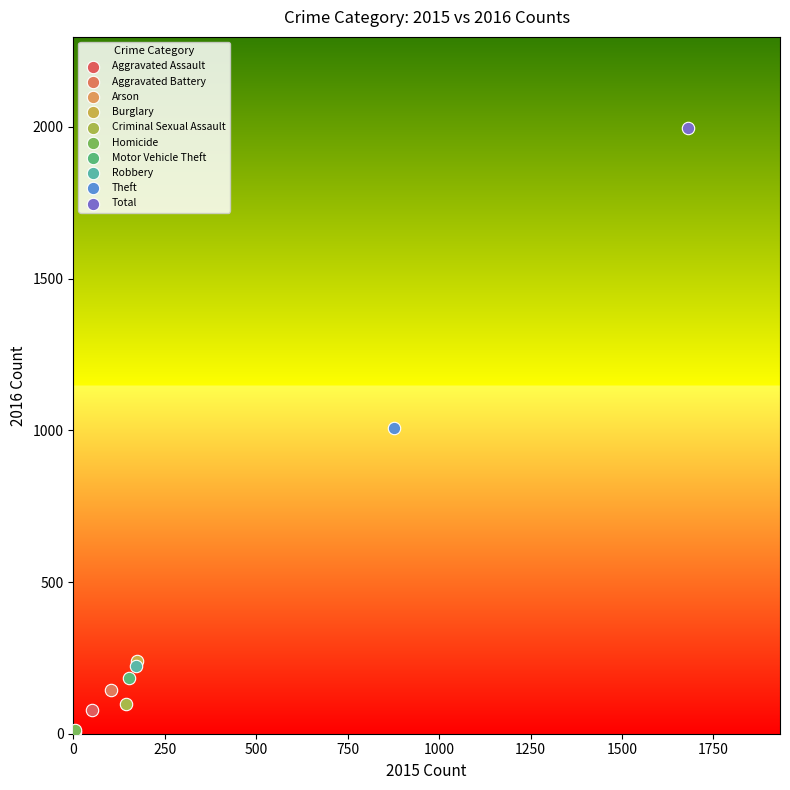

What are all the series names shown in the legend?

Aggravated Assault, Aggravated Battery, Arson, Burglary, Criminal Sexual Assault, Homicide, Motor Vehicle Theft, Robbery, Theft, Total